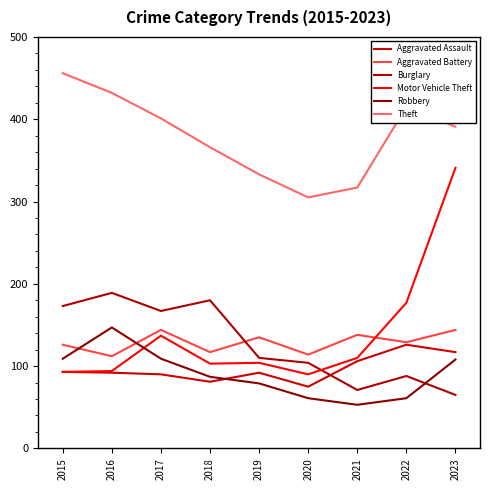

Which series has the largest total across all categories?

Theft